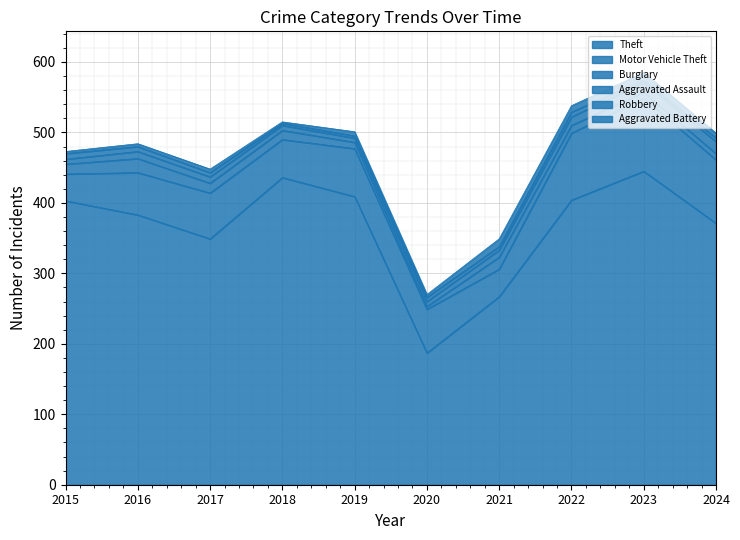

True or false: Aggravated Battery and Motor Vehicle Theft intersect in this chart.

False